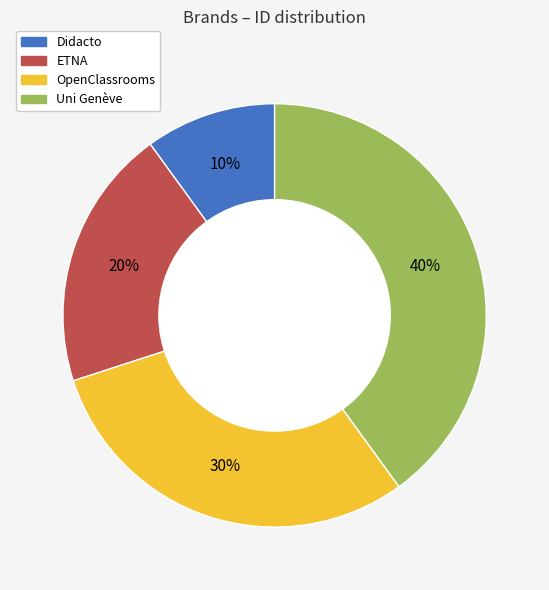

What percentage is the Didacto slice, to the nearest percent?

10%